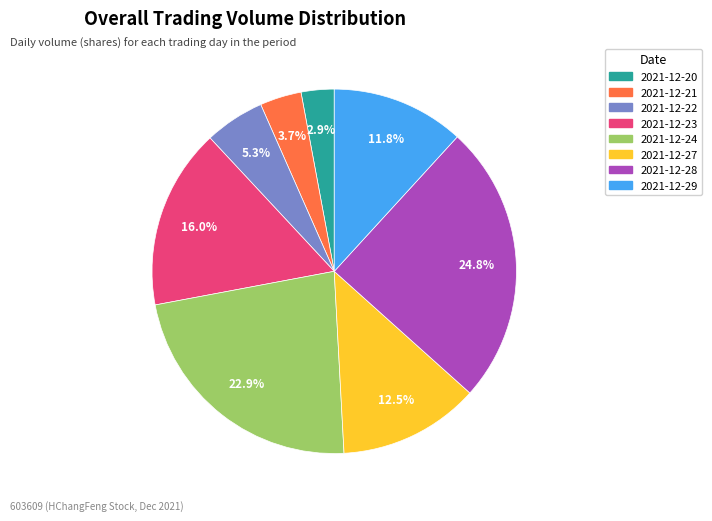

Which category has the smallest portion of the pie?

2021-12-20